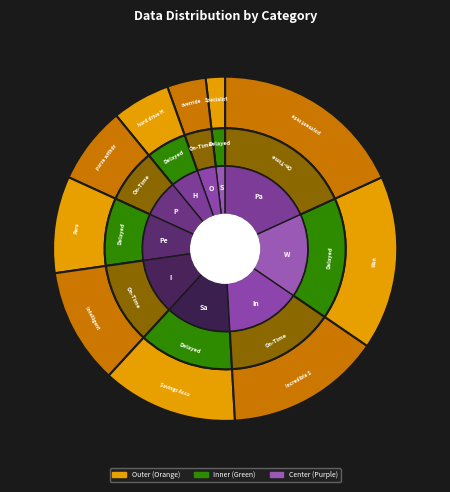

Does any single category account for the majority?

No